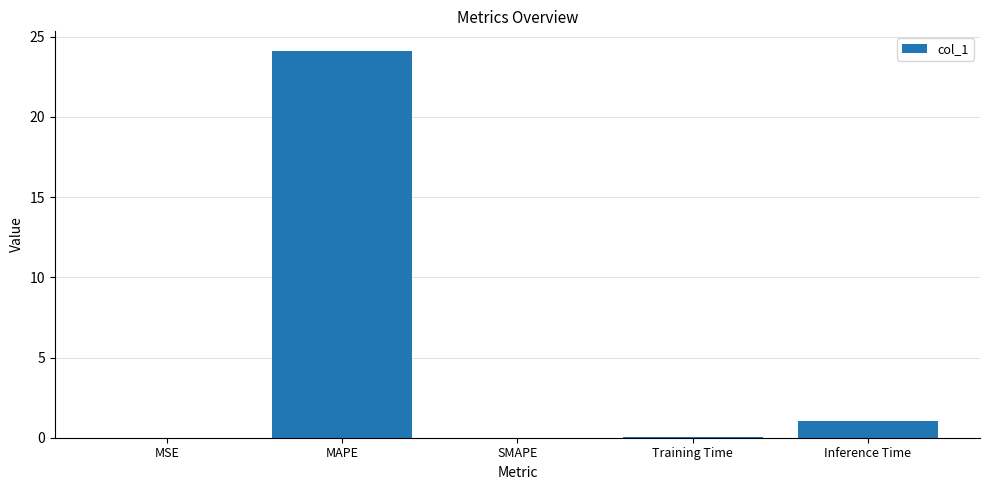

What is the change in value from MAPE to Inference Time?

-23.1